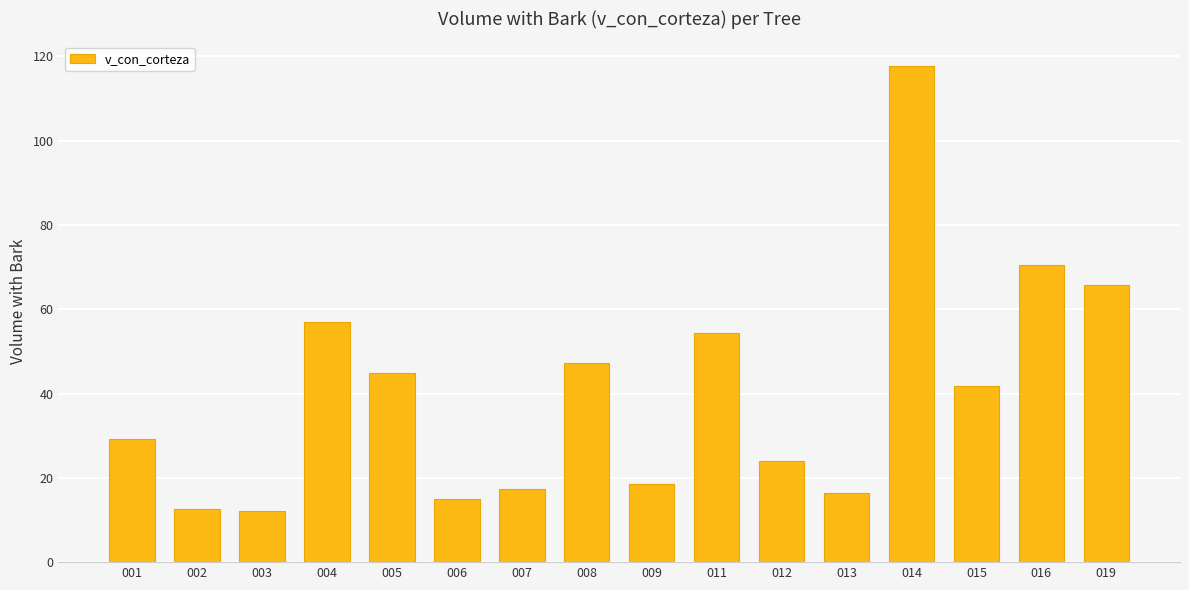

How many series are shown in this chart?

1